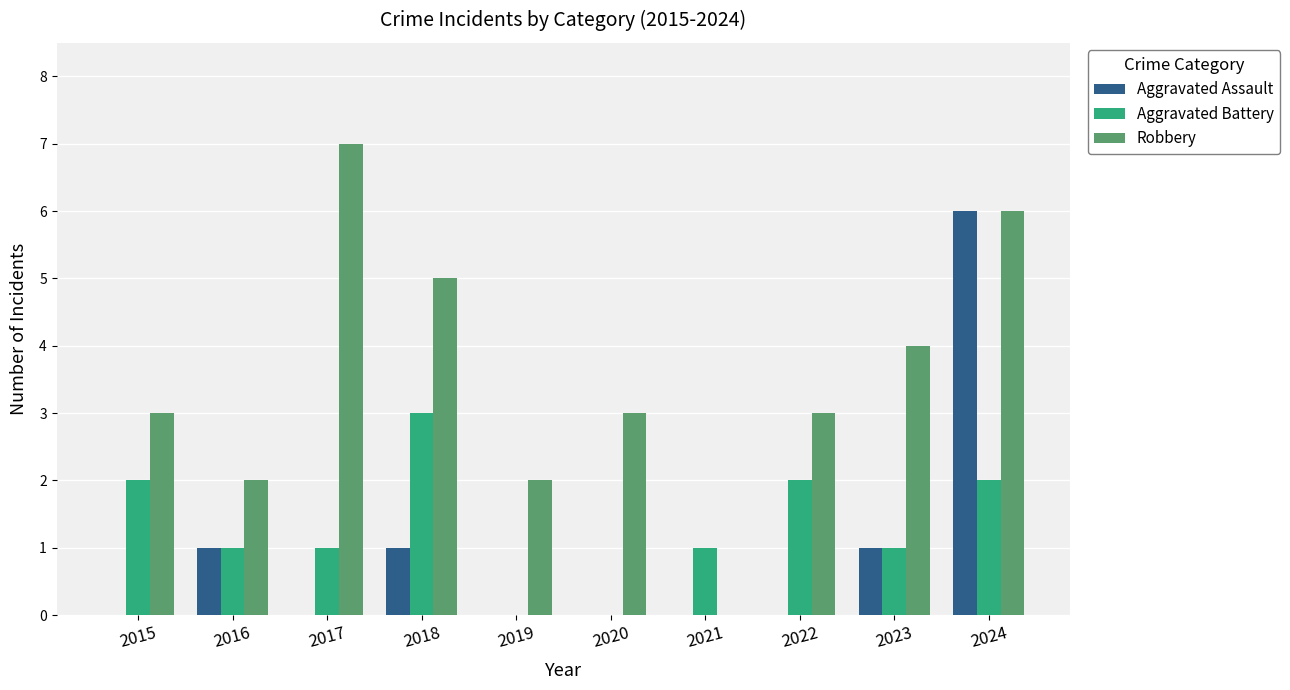

Reading right to left, list all the values displayed in this chart.

Aggravated Assault: 6	1	0	0	0	0	1	0	1	0
Aggravated Battery: 2	1	2	1	0	0	3	1	1	2
Robbery: 6	4	3	0	3	2	5	7	2	3